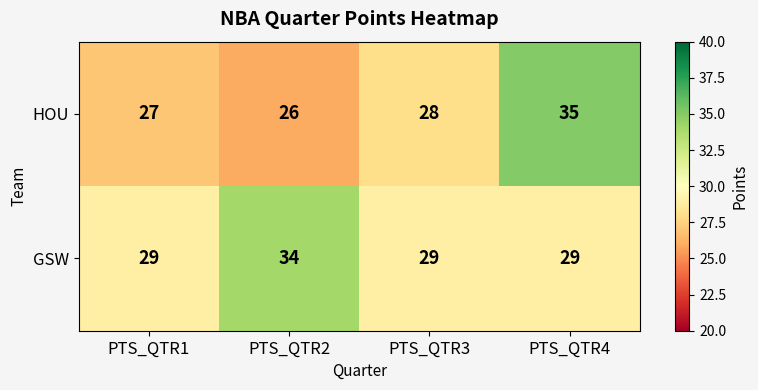

List the series in order of their overall mean, lowest first.

HOU, GSW